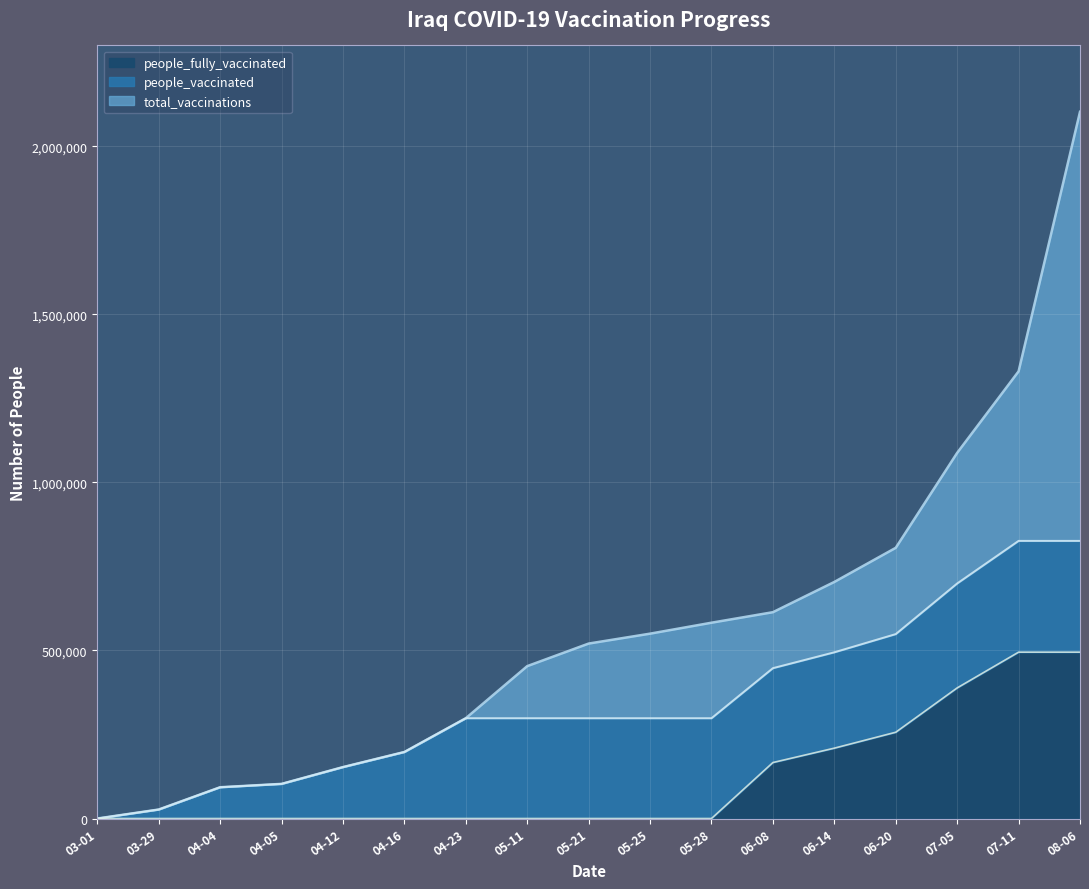

Reading left to right, list all the values displayed in this chart.

total_vaccinations: 0	26727	93021	103006	152962	197914	298377	453361	520491	549969	582537	613840	703820	805363	1087866	1330393	2102550
people_vaccinated: 0	26727	93021	103006	152962	197914	298377	298377	298377	298377	298377	447321	494524	548696	699325	826007	826007
people_fully_vaccinated: 0	0	0	0	0	0	0	0	0	0	0	166519	209296	256667	388541	494900	494900